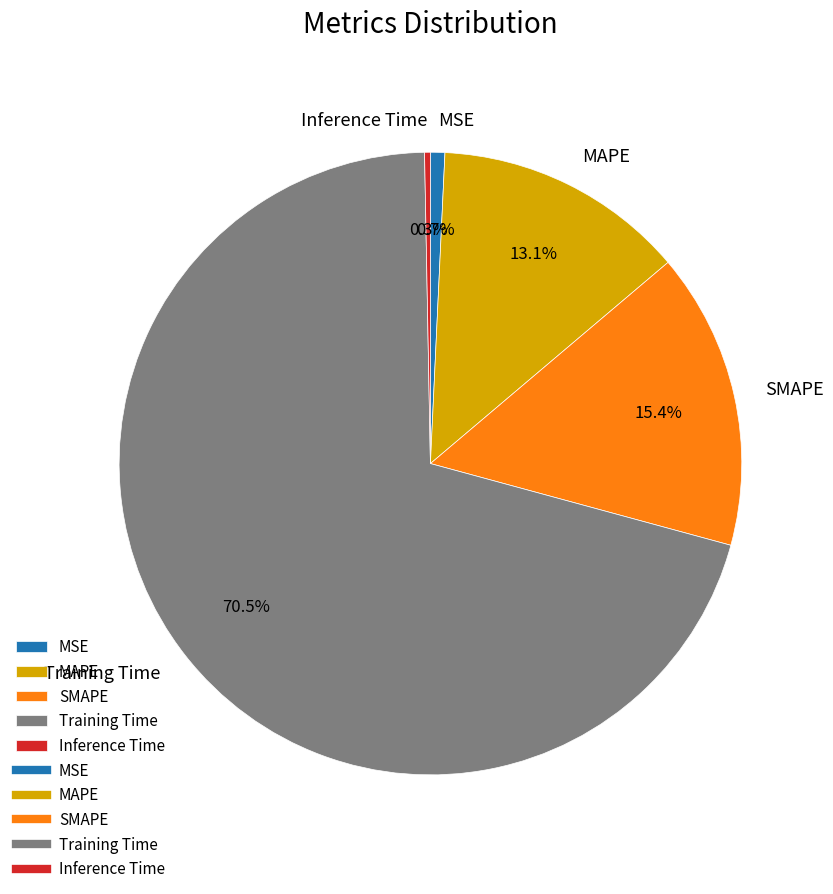

How many segments does this pie chart have?

5